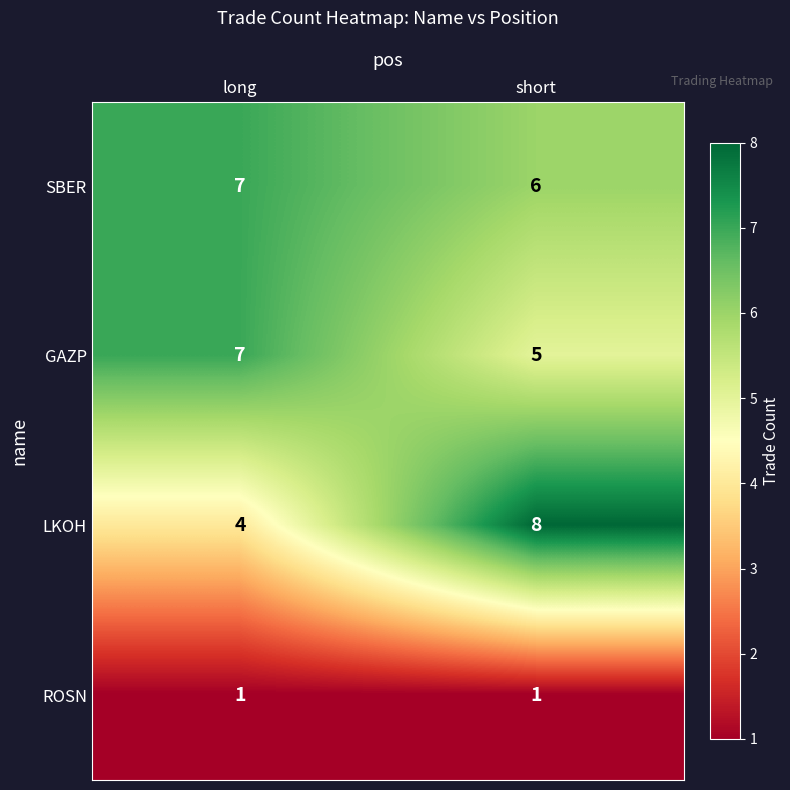

What is the total value across all series at long?

19